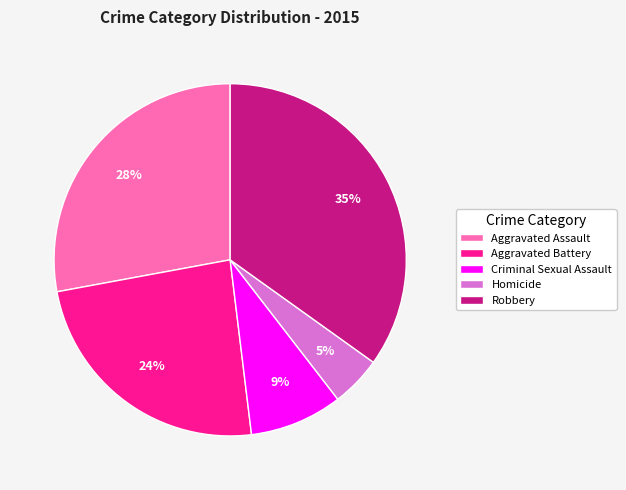

True or false: Homicide accounts for 5% of the total.

True